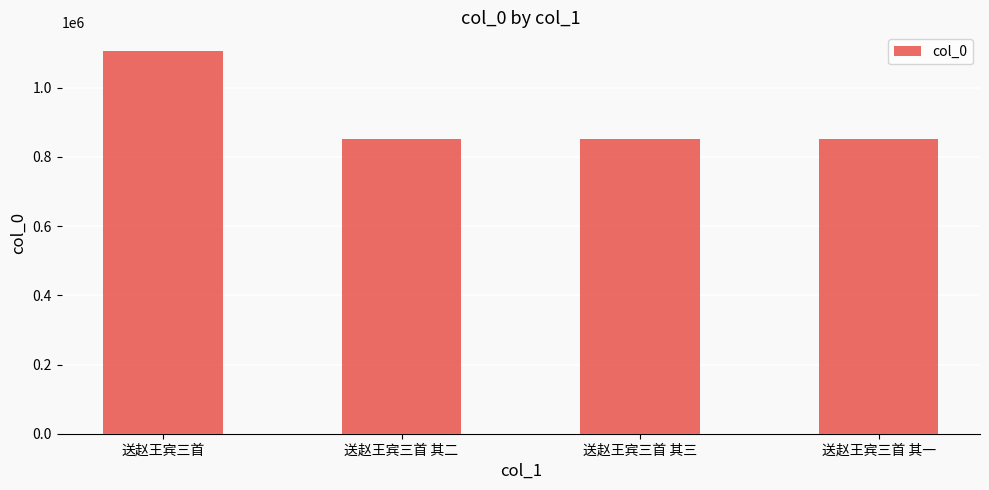

What is the smallest value displayed?

851008